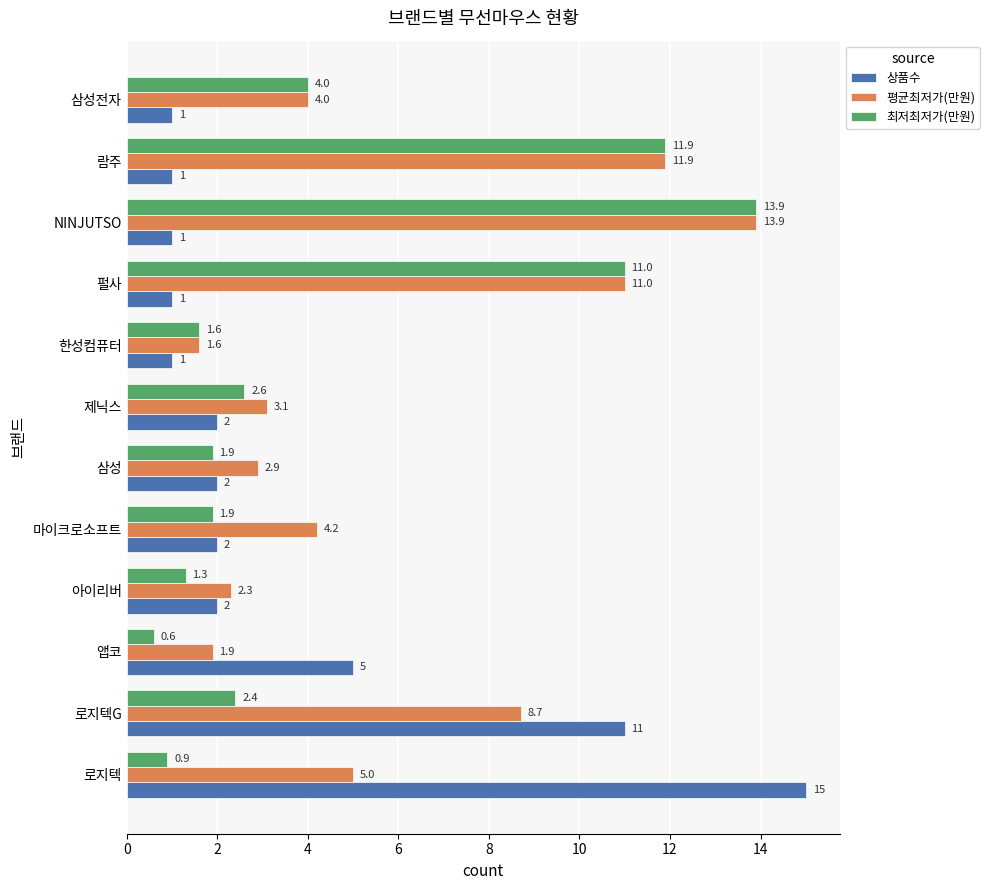

At which label is 최저최저가(만원) closest to 7?

삼성전자